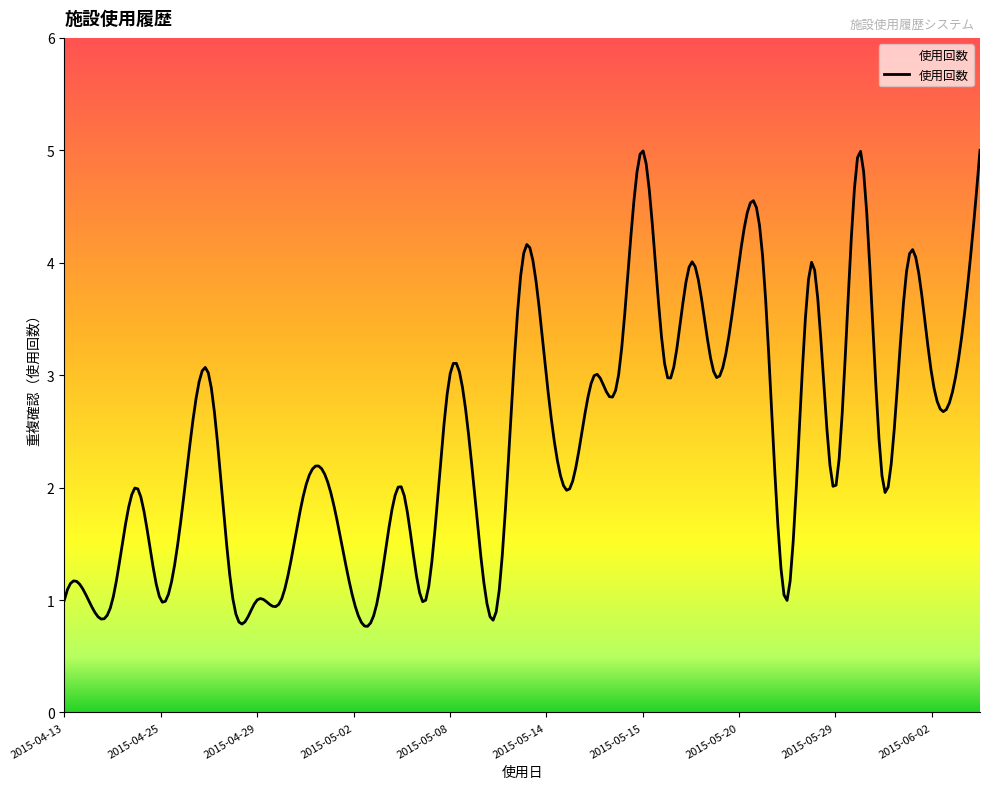

What is the minimum value shown in the chart?

0.8